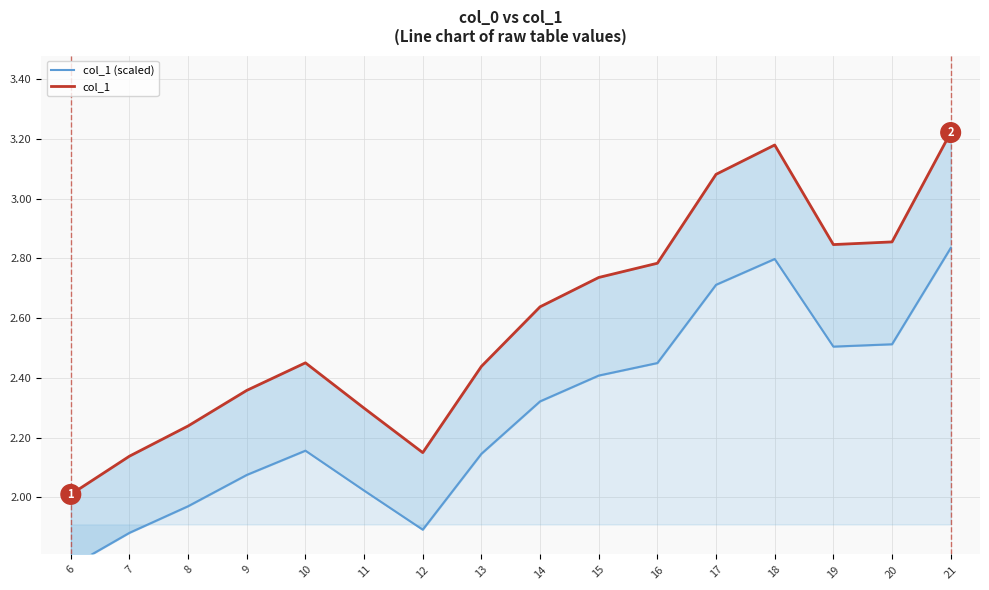

What is the approximate value of col_1 (scaled) at 12?

1.9